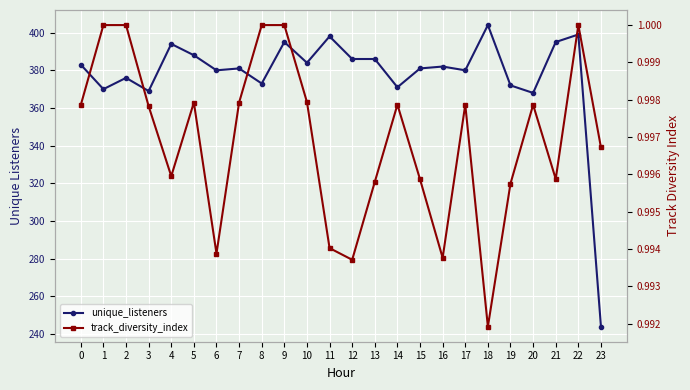

At which category does unique_listeners reach its first local valley?

1